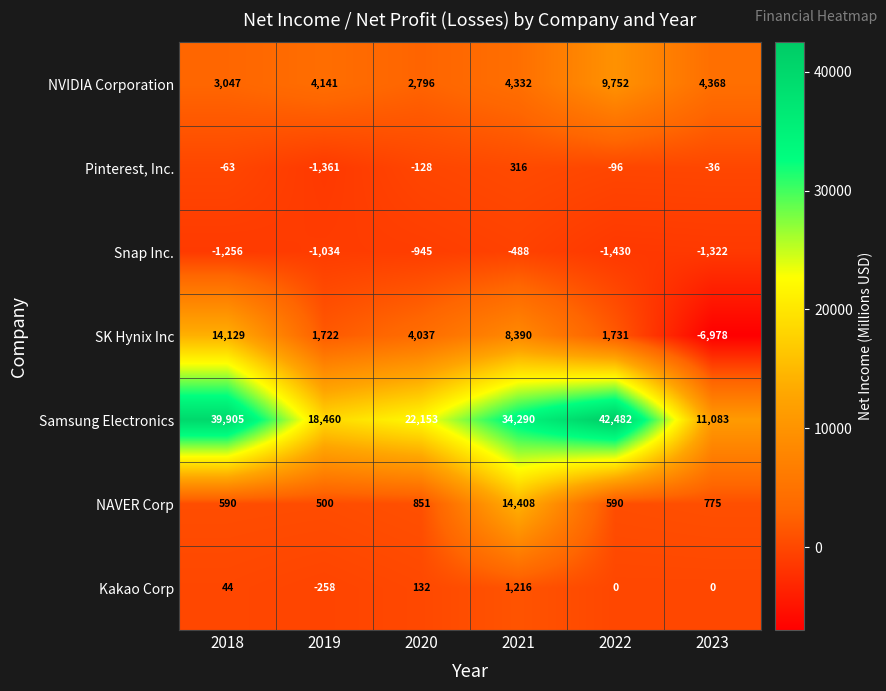

What is the minimum value shown in the chart?

-6978